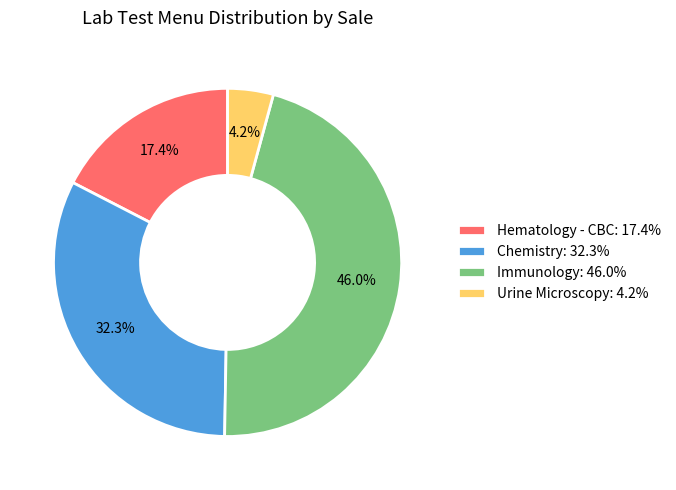

Between Immunology: 46.0% and Chemistry: 32.3%, which is larger?

Immunology: 46.0%